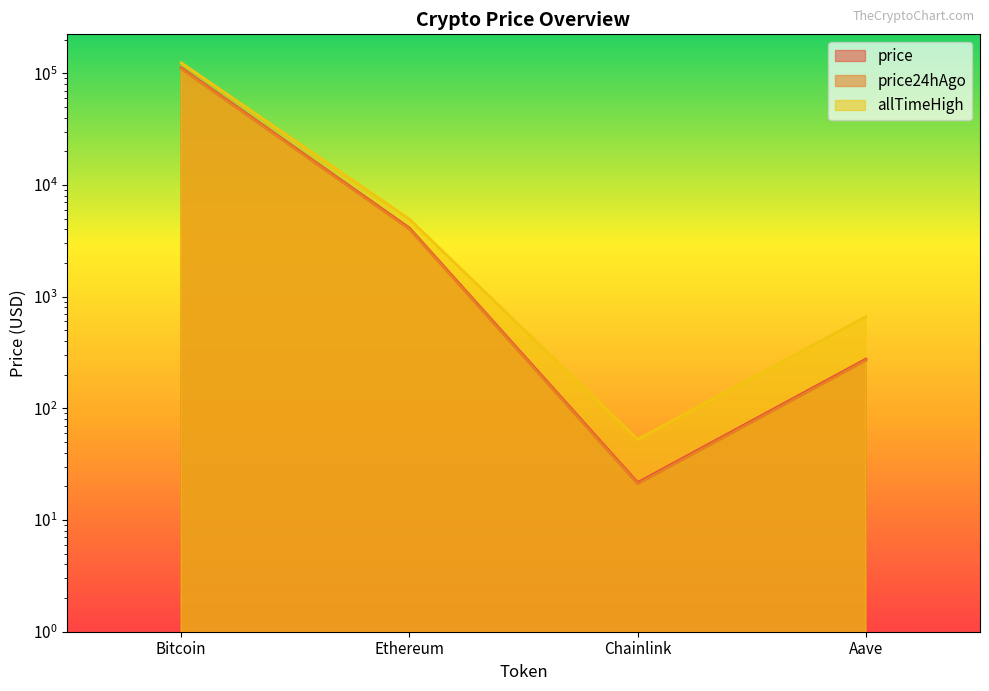

What position from the right is Bitcoin?

4